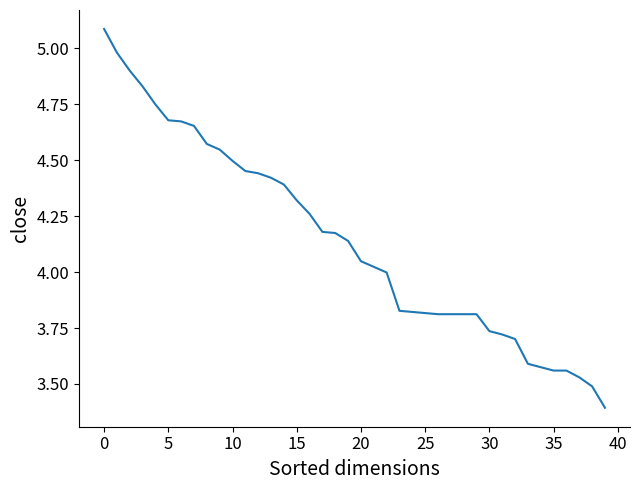

What is the smallest value displayed?

3.4